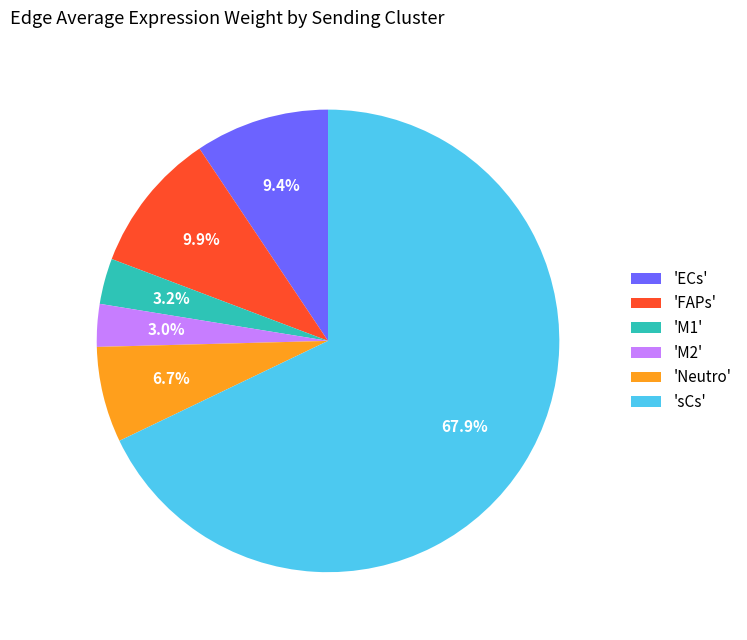

Does any single category account for the majority?

Yes